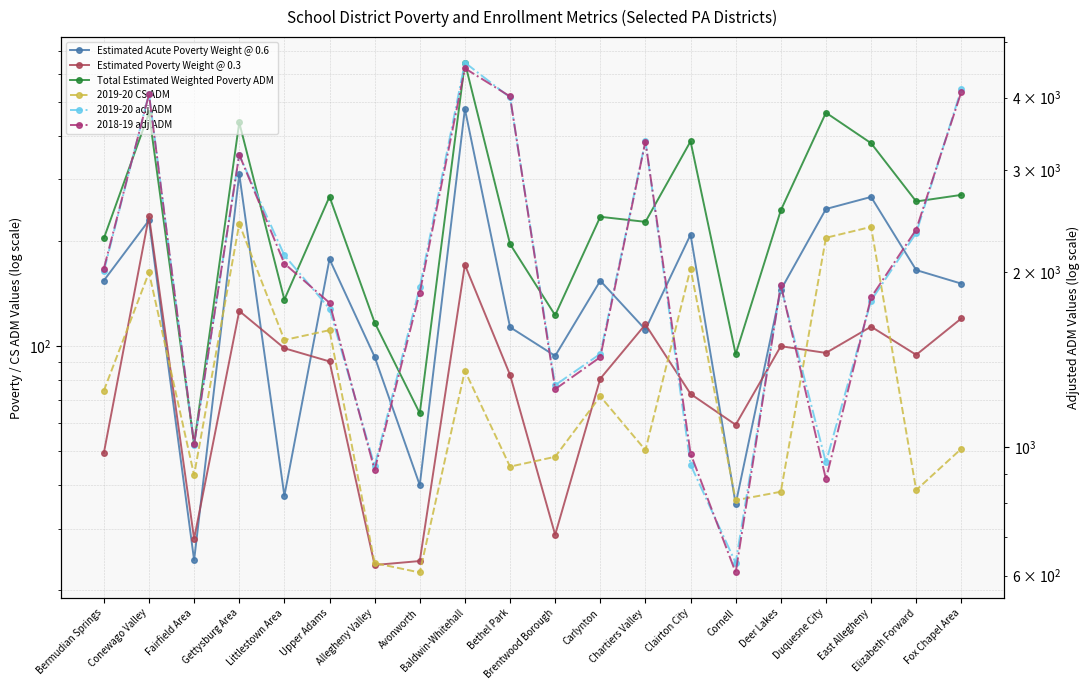

How many categories are shown in the chart?

20